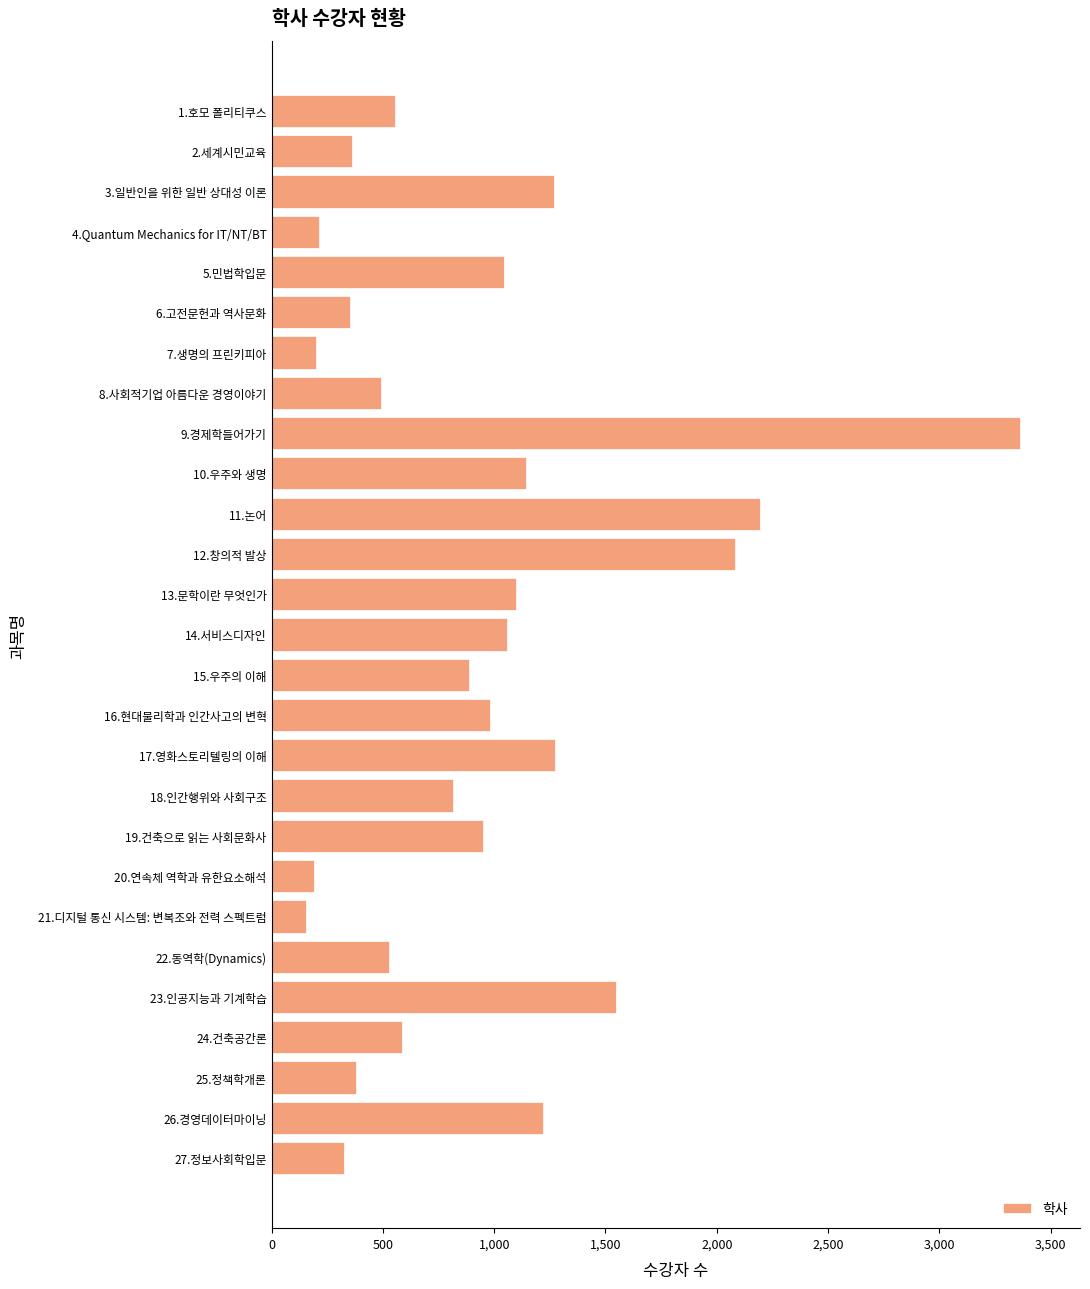

What is the sum of all values?

25262